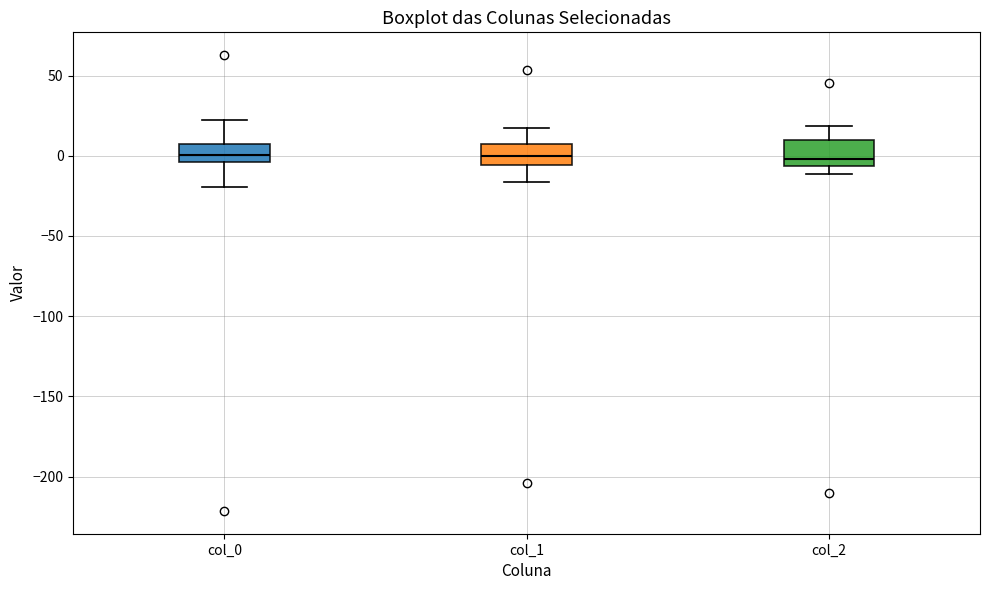

Where is the upper edge of the box for col_0 on the y-axis? The values are not printed on the chart, so give them approximately, as read against the axis.

5